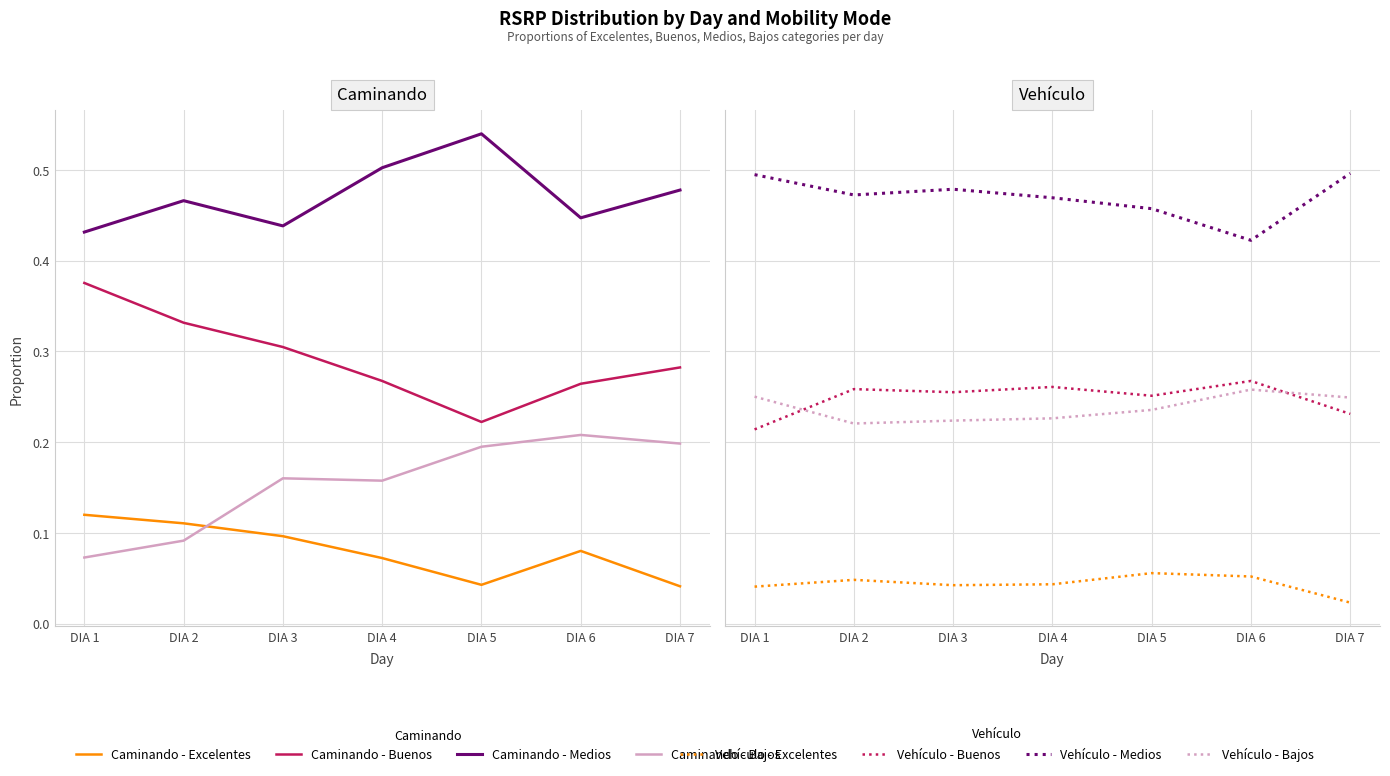

Rank the categories by Buenos value from highest to lowest.

DIA 6, DIA 4, DIA 2, DIA 3, DIA 5, DIA 7, DIA 1